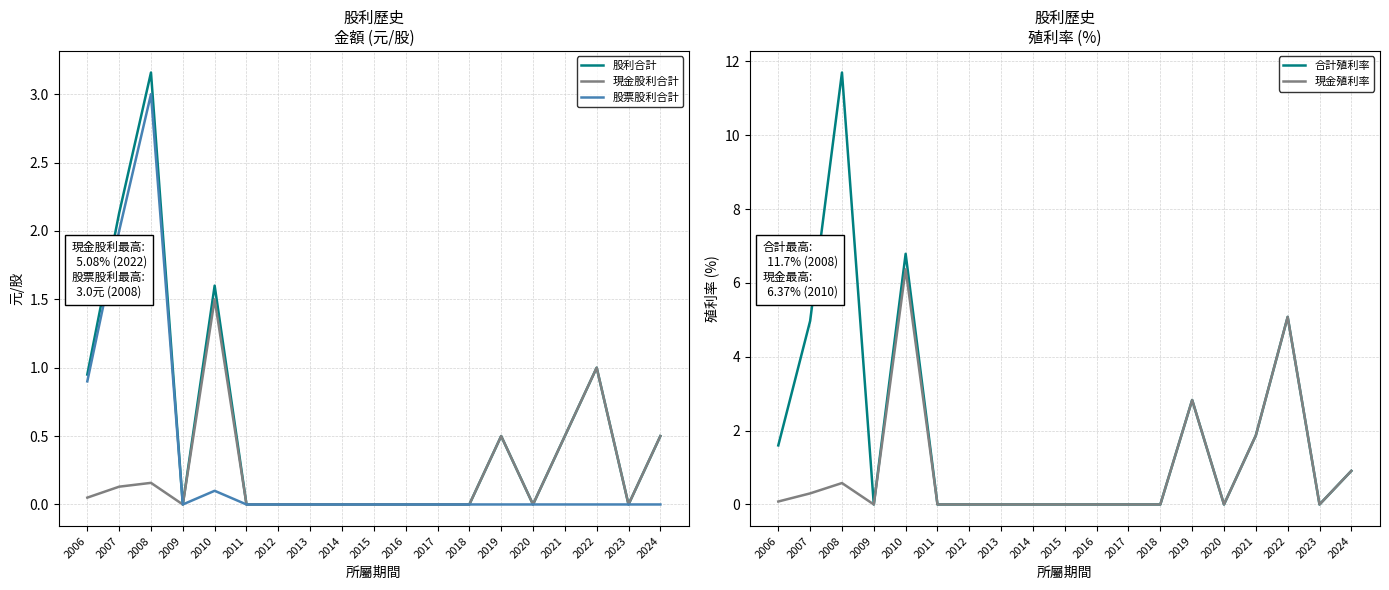

Is it true that 現金股利合計 equals 0.0 at 2009?

True